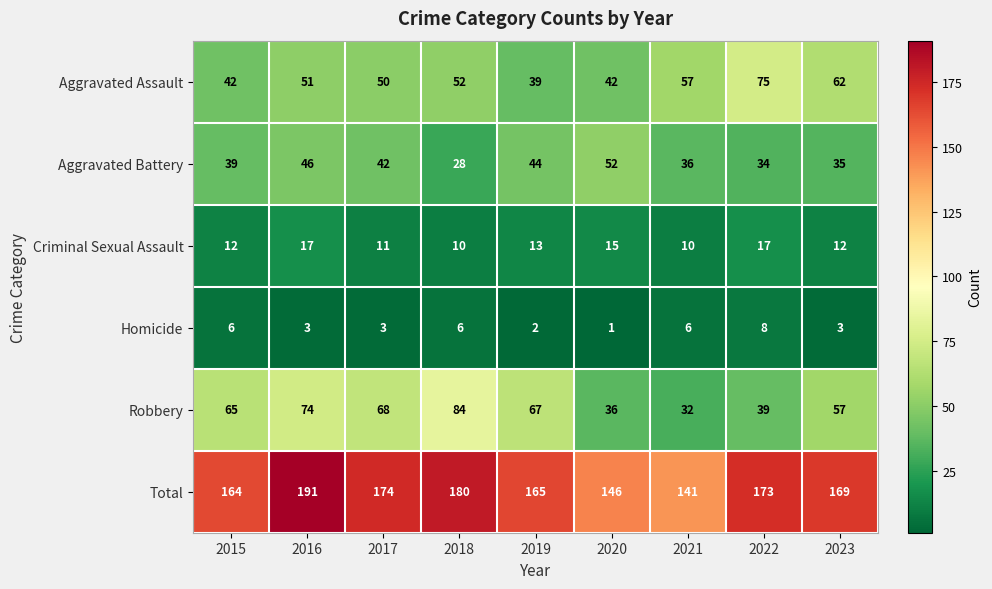

The value of Homicide at 2018 is 2. True or false?

False